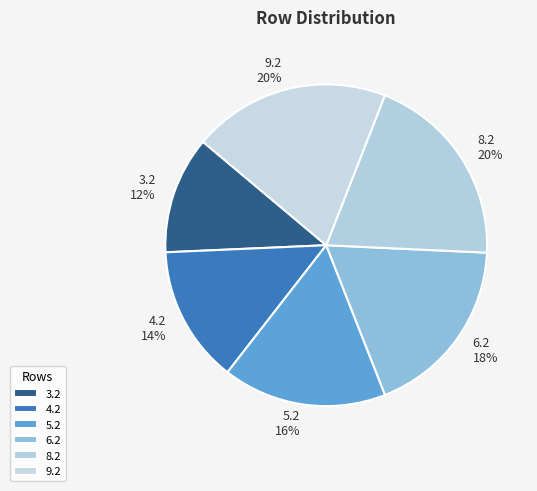

How many slices are in this pie chart?

6